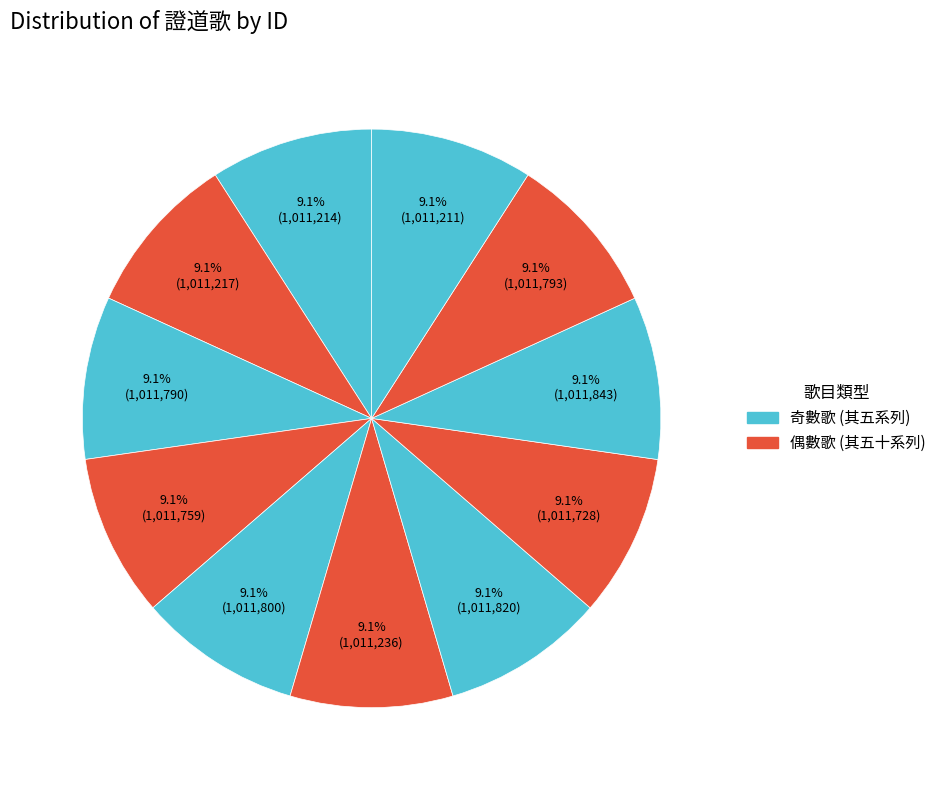

How many segments does this pie chart have?

11